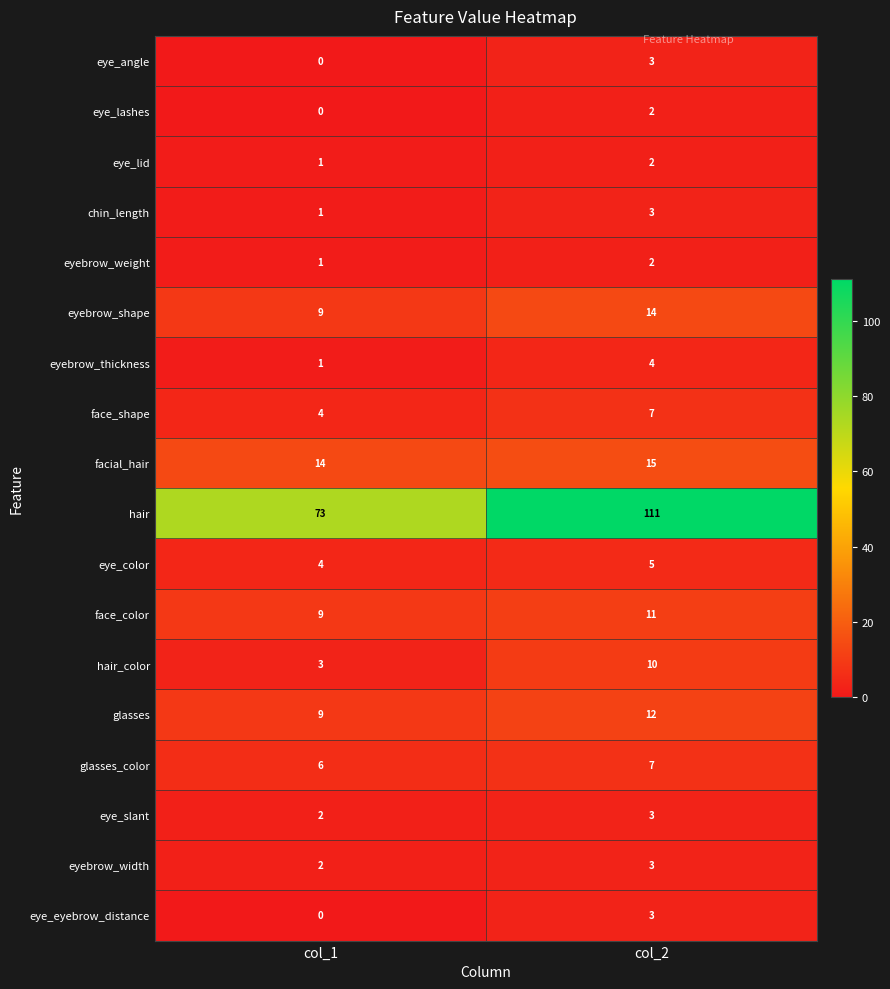

True or false: eye_color has a value of 5 at col_2.

True